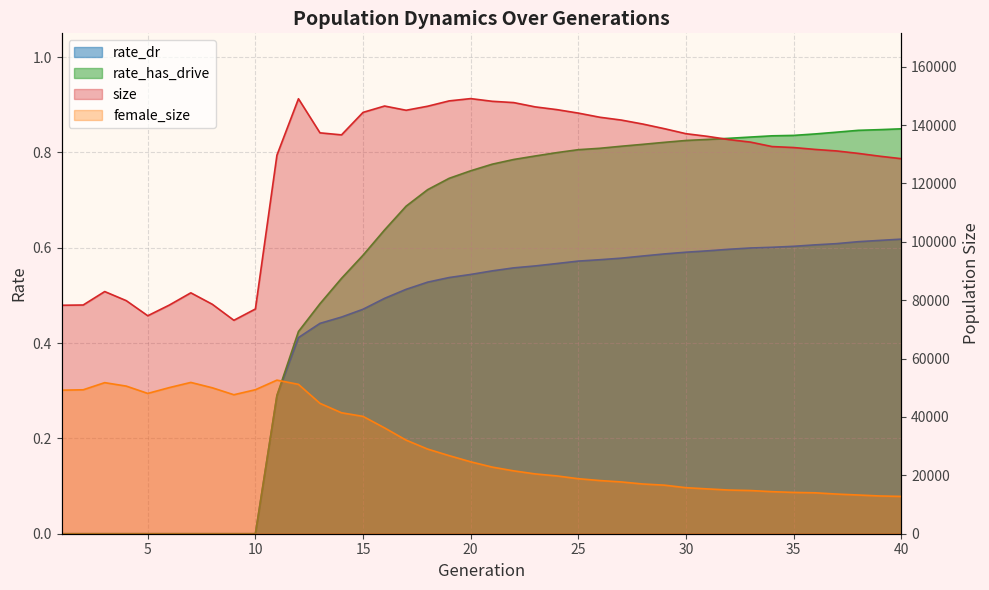

Where is the first local minimum for female_size?

5